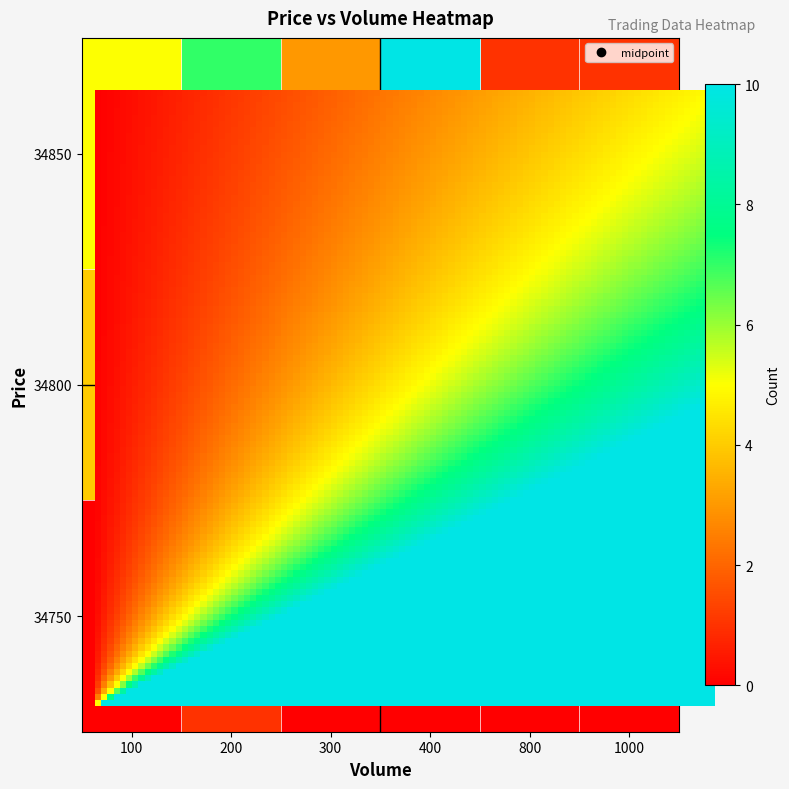

What is the sum of all 34800 values?

12